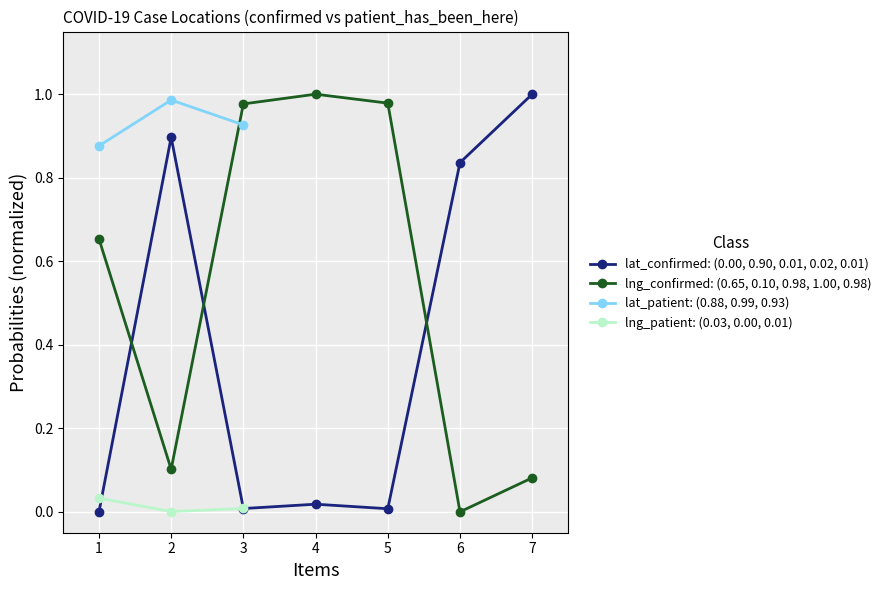

Is it true that lng_confirmed: (0.65, 0.10, 0.98, 1.00, 0.98) equals 1.3 at 5?

False